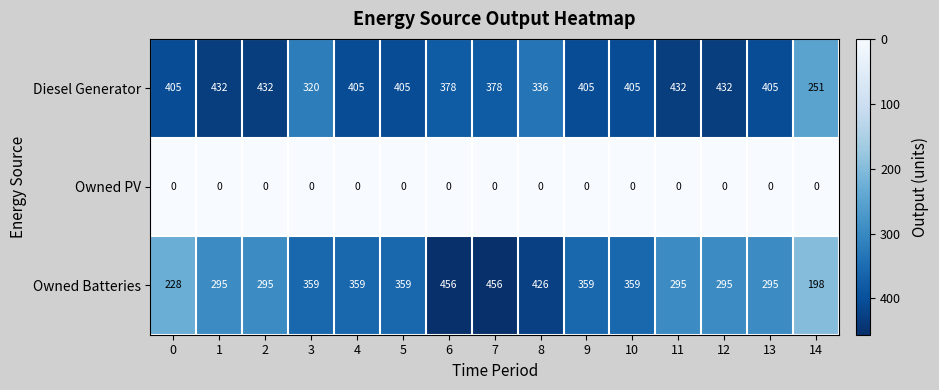

What is the total value across all series at 7?

834